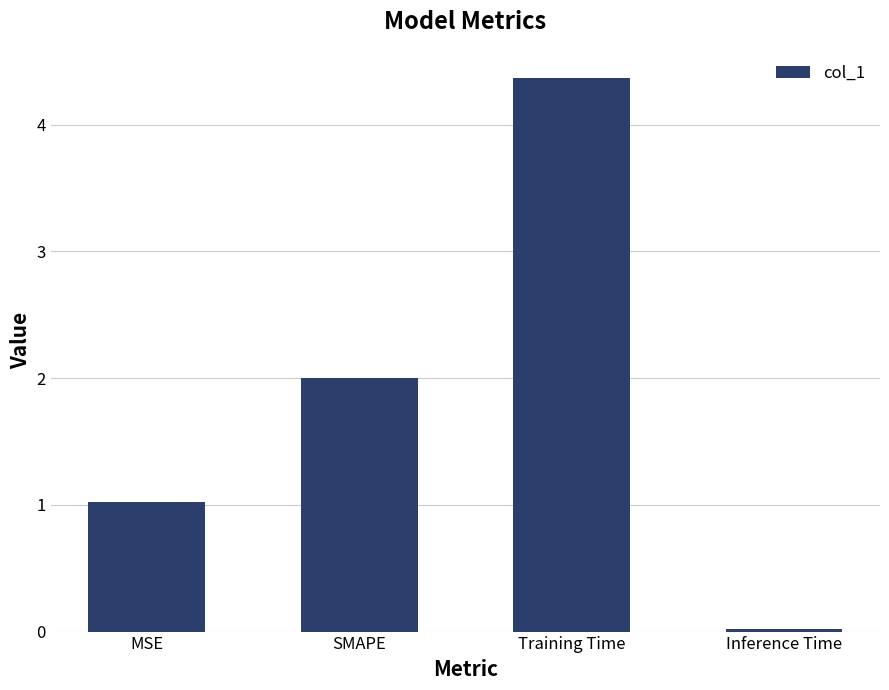

What position from the right is Training Time?

2